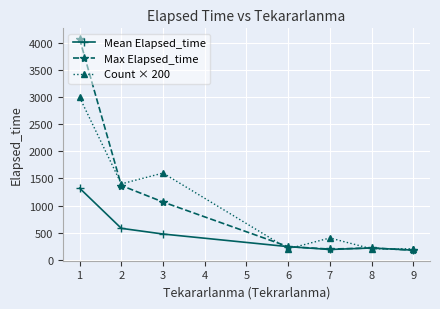

What is the difference between the highest and lowest values at 7?

212.5